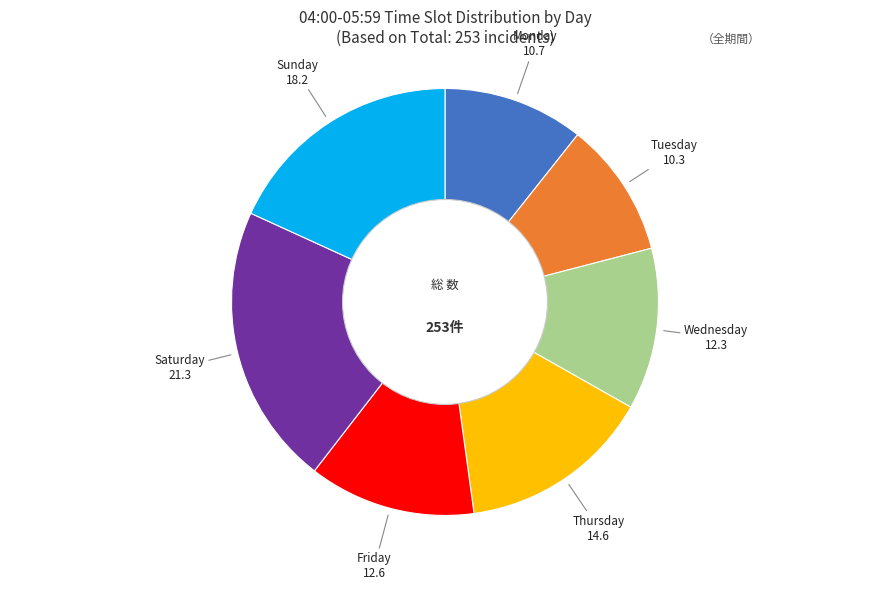

True or false: Thursday accounts for 5% of the total.

False